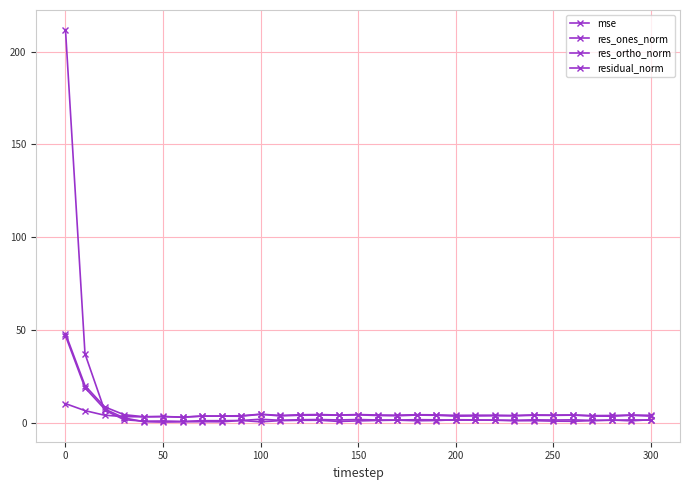

How many lines are shown in the chart?

4